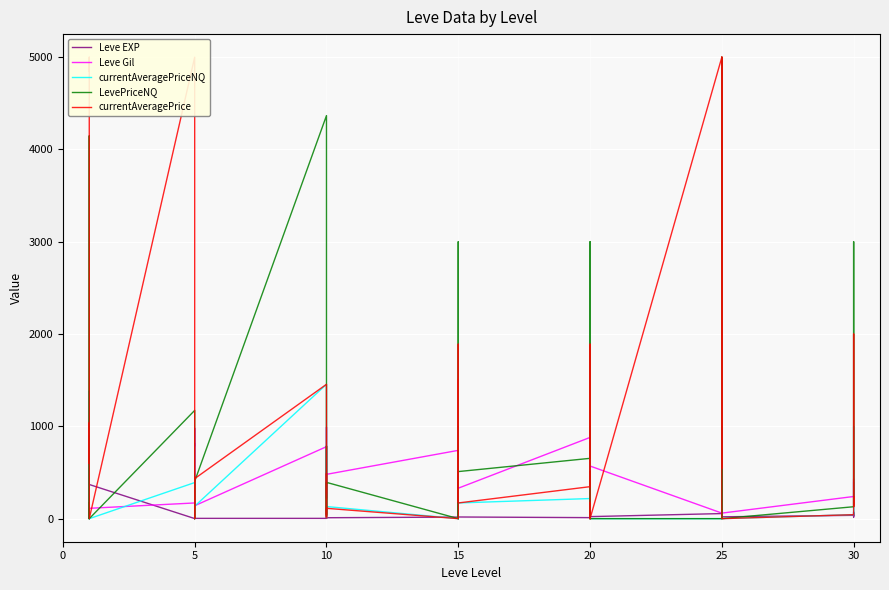

How many times do currentAveragePriceNQ and Leve EXP cross each other?

17